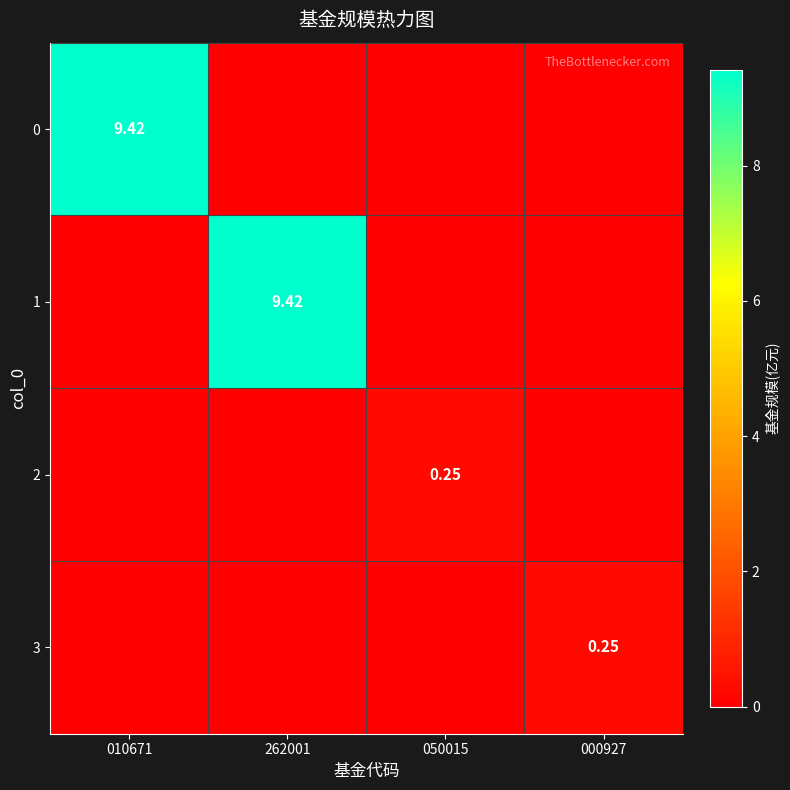

Which label corresponds to the smallest value in the chart?

262001